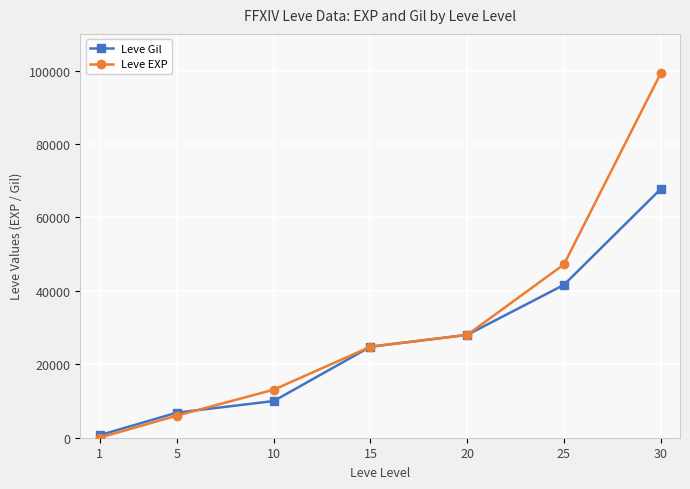

Where do Leve Gil and Leve EXP first cross each other?

5 and 10